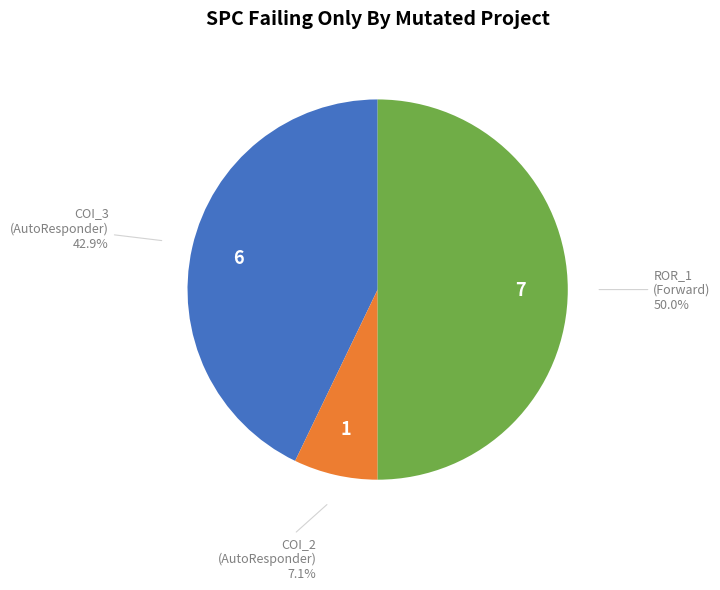

Is COI_3 (AutoResponder) the majority of the pie?

No